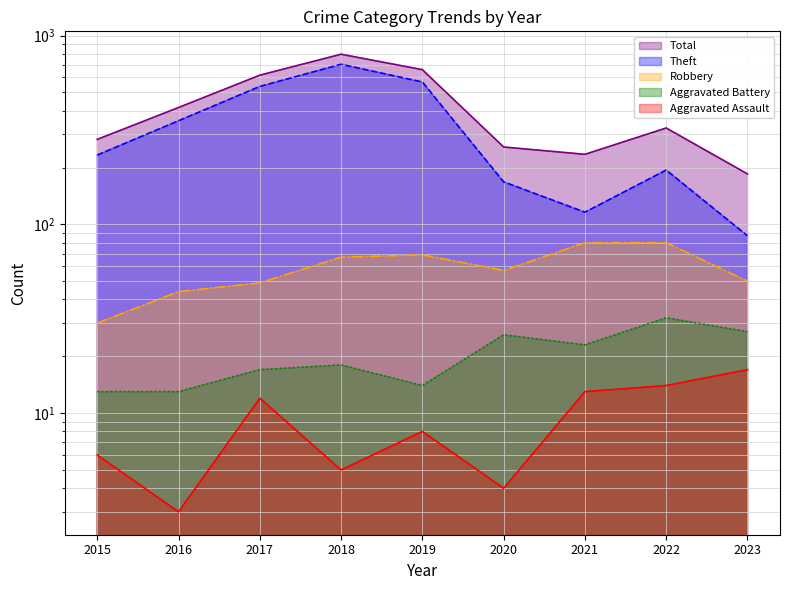

The Aggravated Battery series shows 34 at 2020. True or false?

False